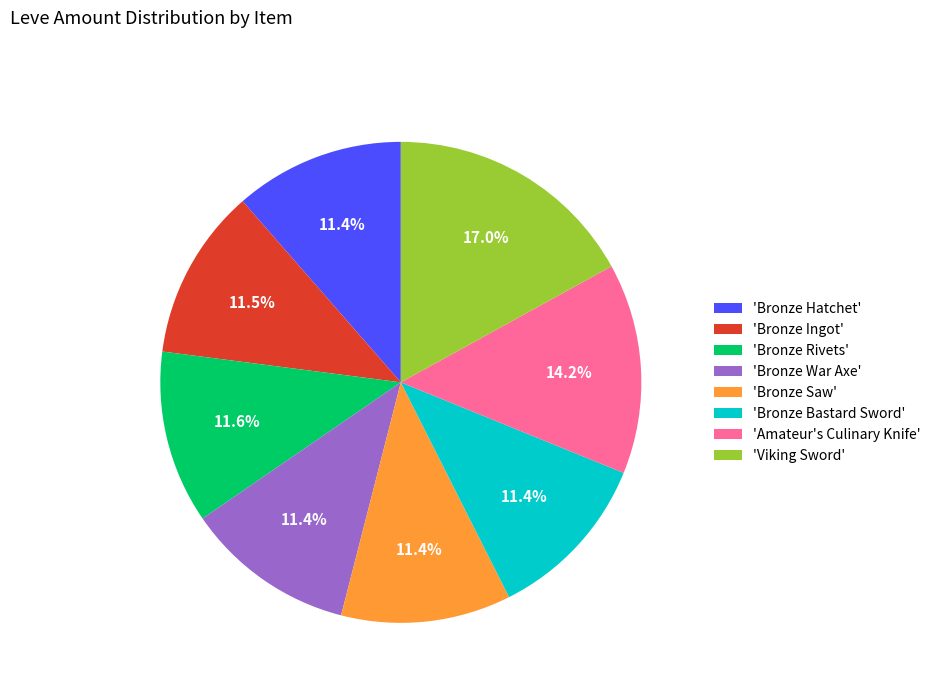

How much of the chart is everything except 'Bronze Ingot'?

88.5%